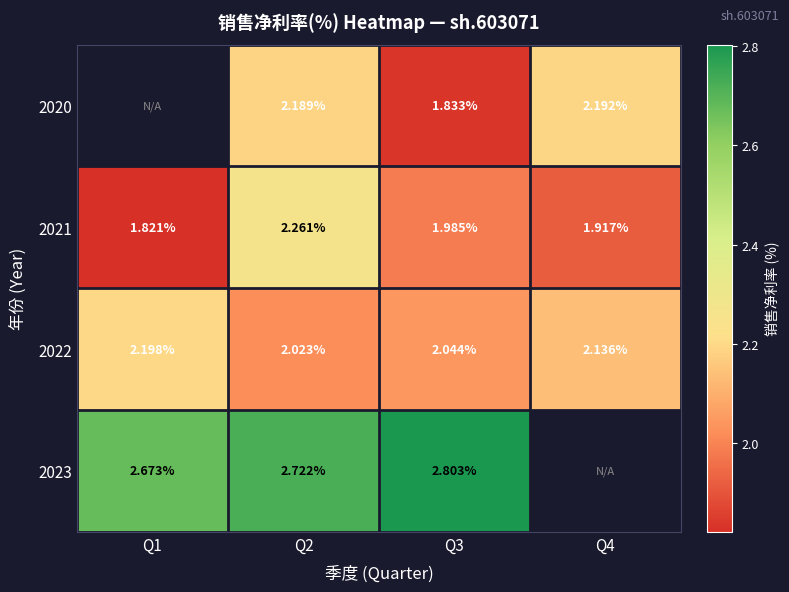

What is the difference between the 2022 values at Q2 and Q1?

0.2